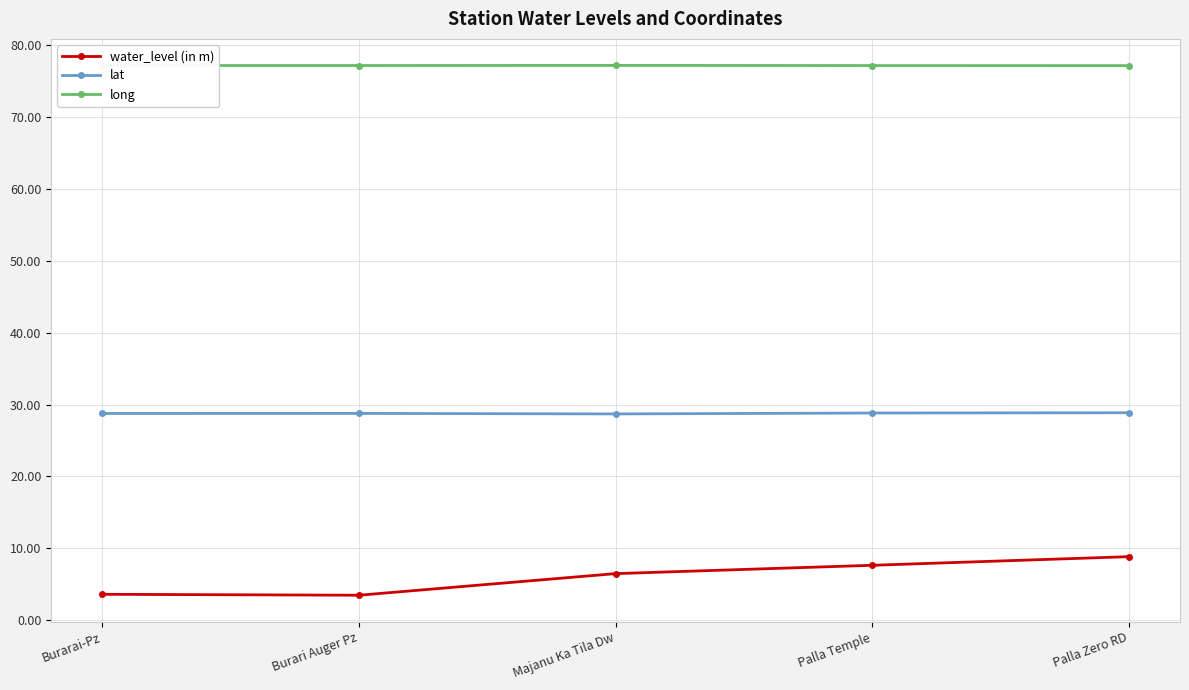

True or false: lat and long cross at least once.

False